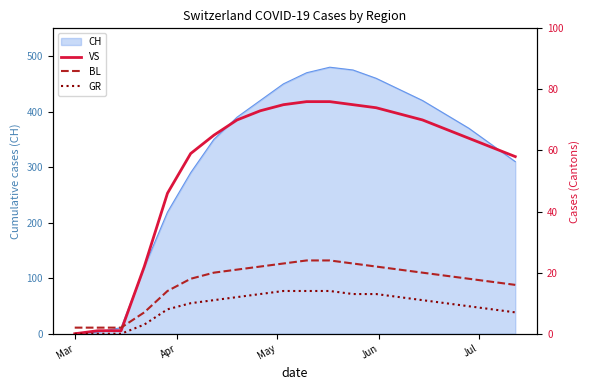

What is the maximum value for CH?

480